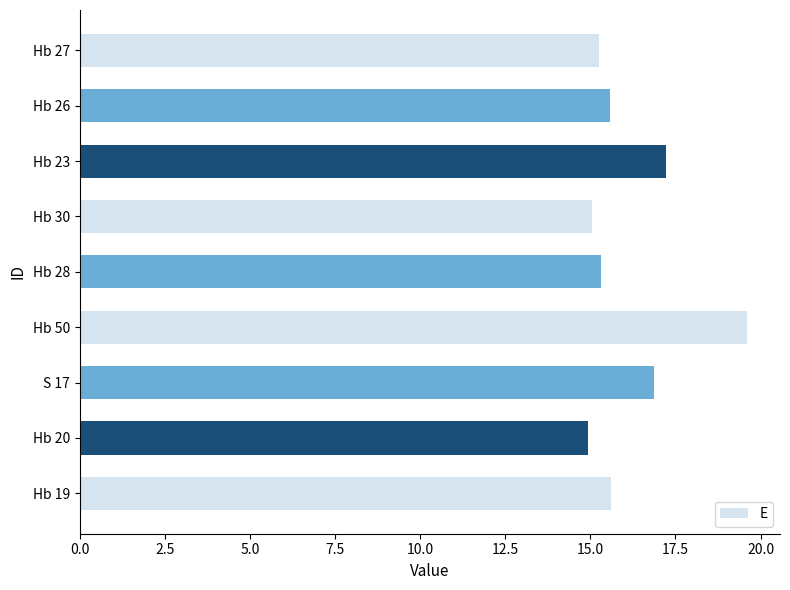

What is the sum of all values?

145.4